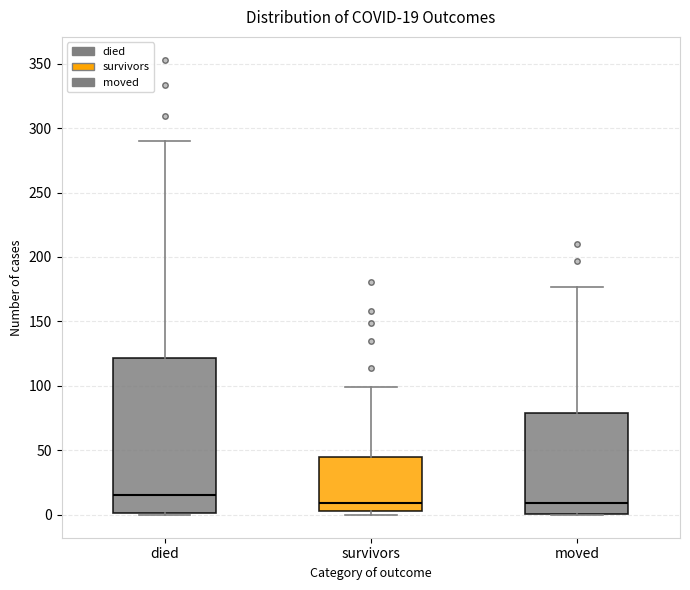

Comparing the boxes themselves (not the whiskers), which one is the tallest?

died